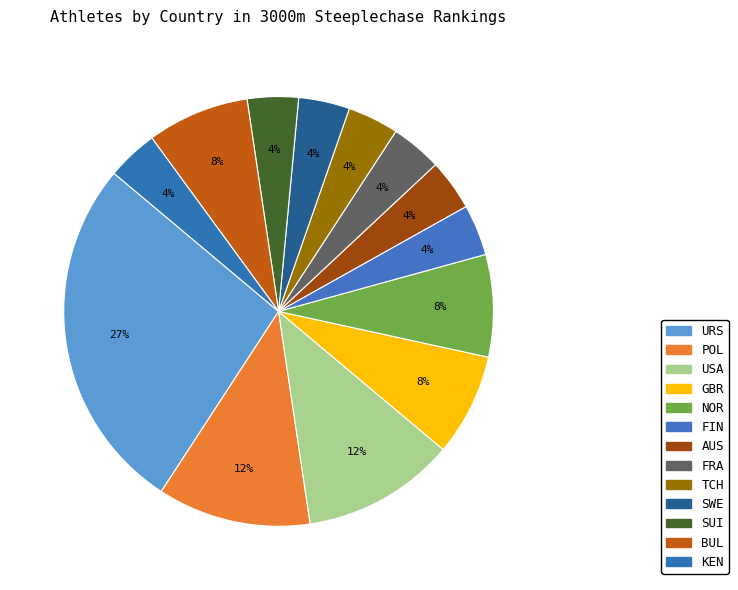

Which has a higher value, GBR or SUI?

GBR